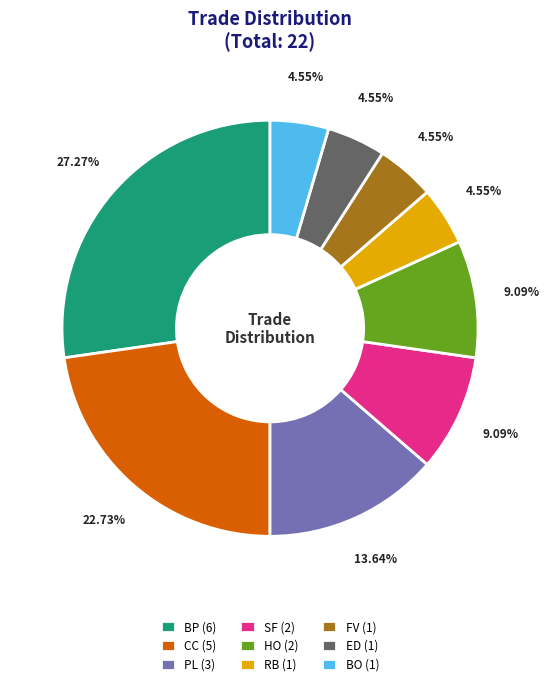

Which category has the biggest portion of the pie?

BP